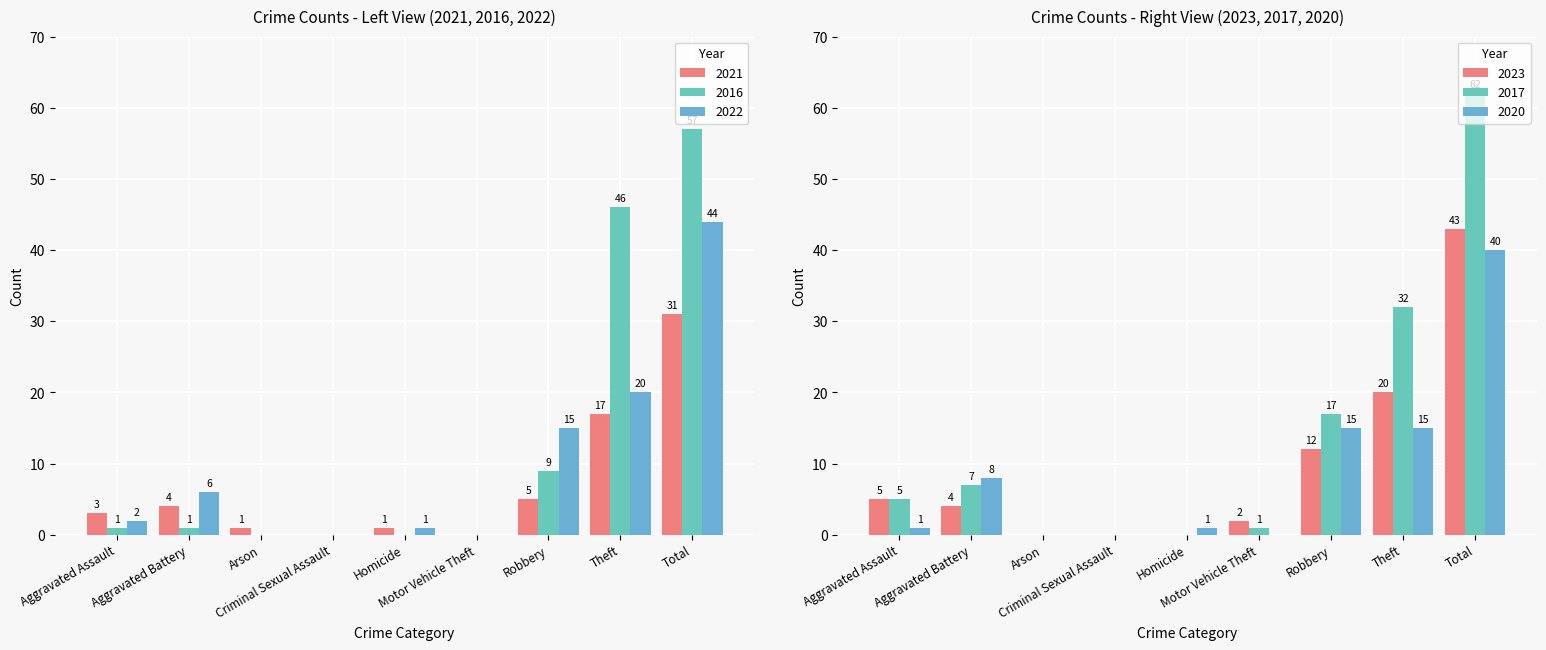

The 2020 series shows -13 at Criminal Sexual Assault. True or false?

False